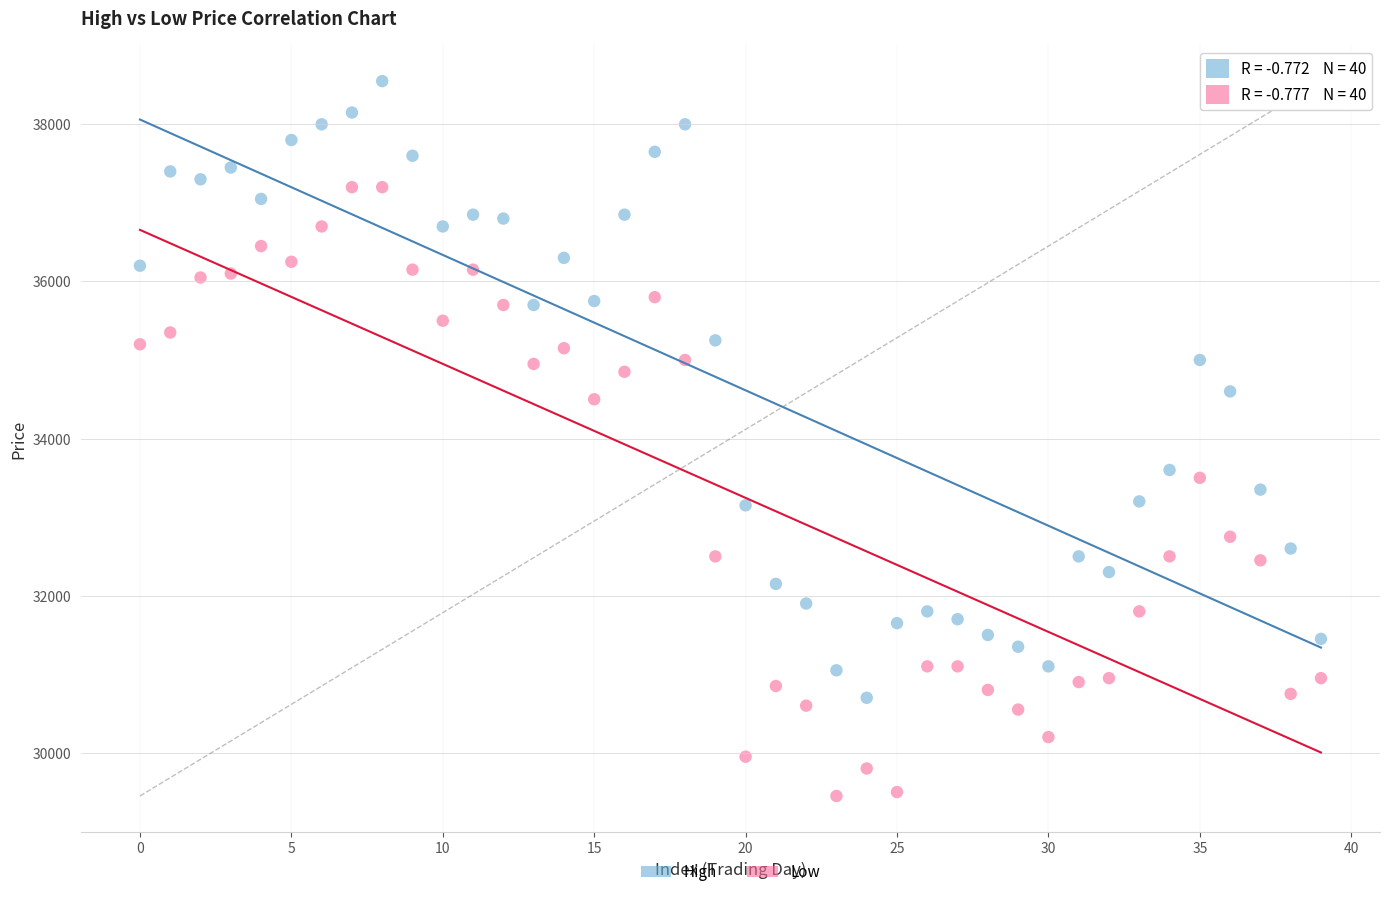

What are all the series names shown in the legend?

High, Low